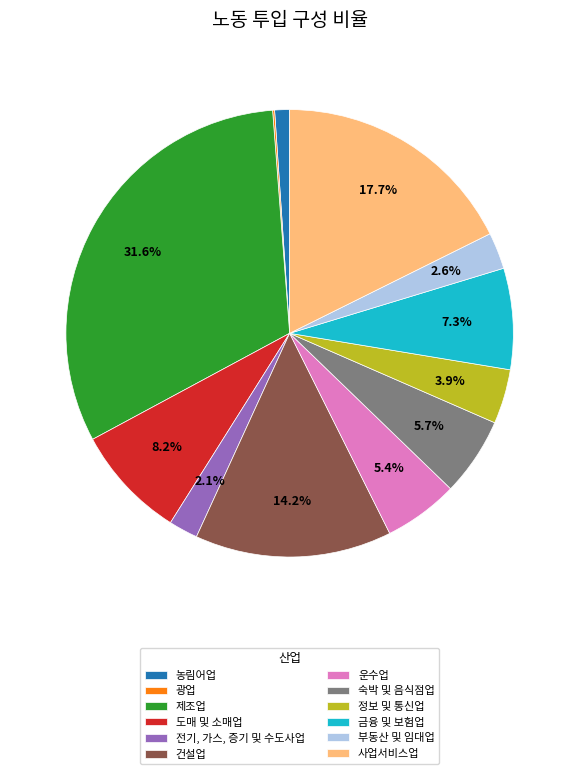

What percentage is NOT represented by 금융 및 보험업?

92.7%